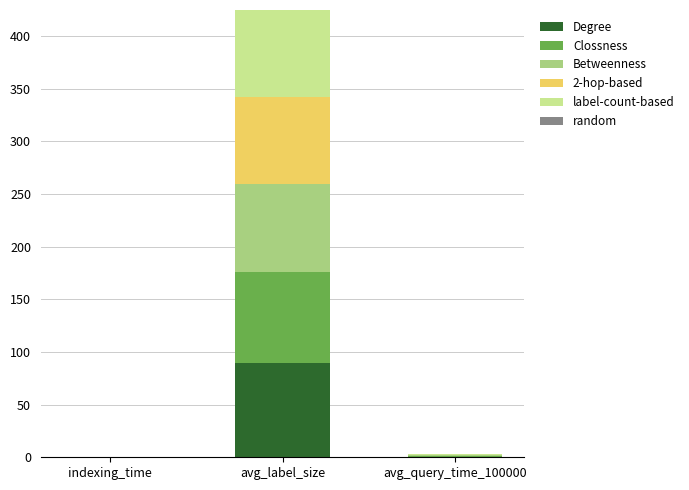

What is the highest value of the Degree series?

89.8